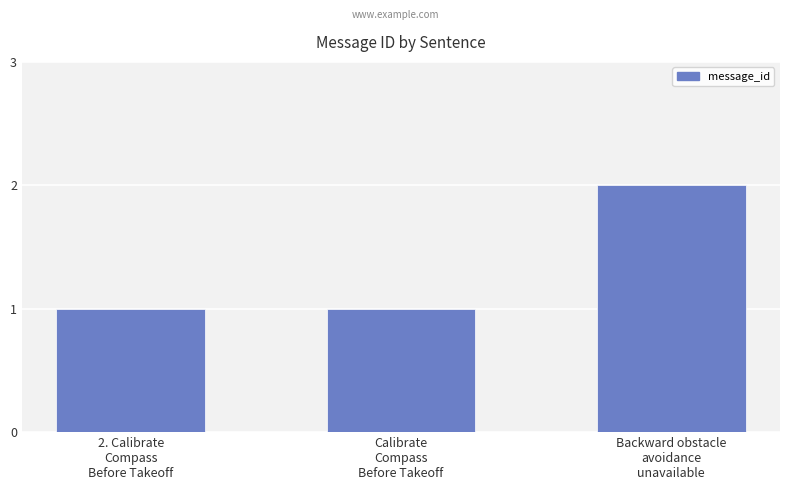

What is the sum of all values?

4